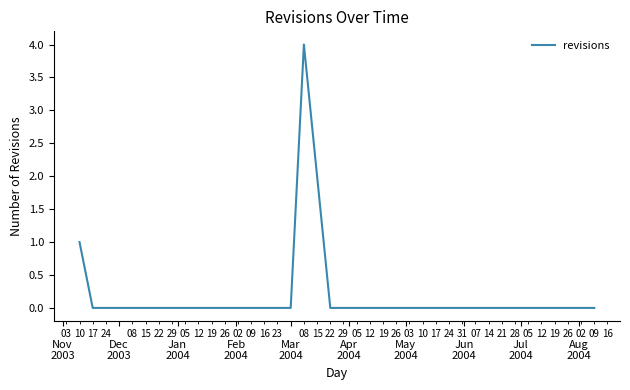

What is the difference between the maximum and minimum values?

4